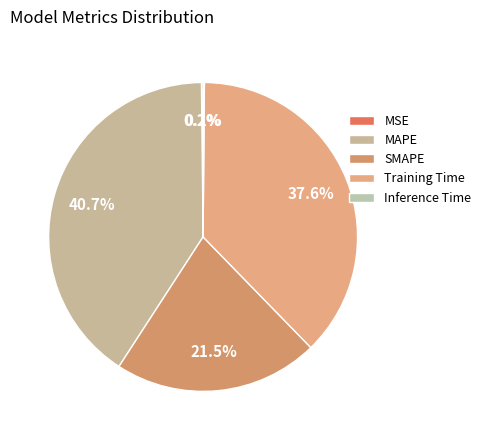

Combined, what portion of the pie is MAPE and Inference Time?

40.8%